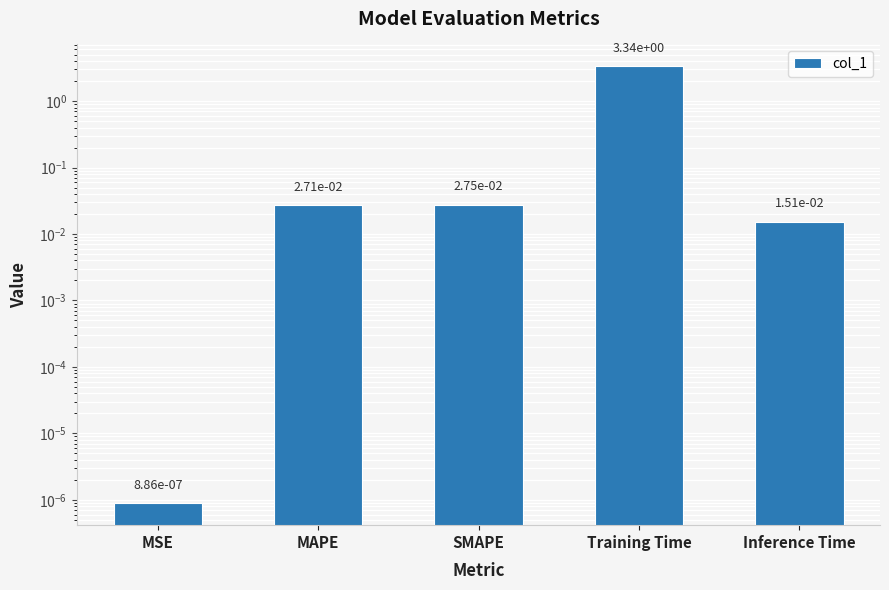

What is the greatest value displayed?

3.3